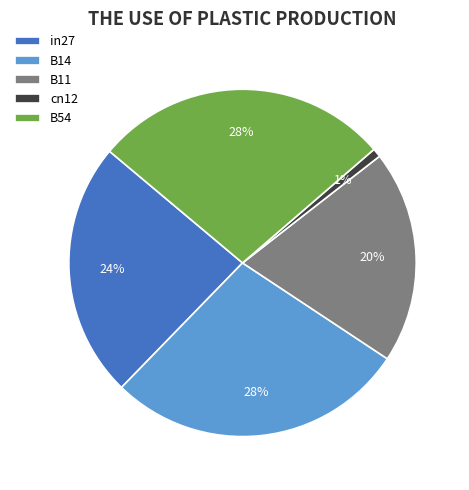

How many segments does this pie chart have?

5